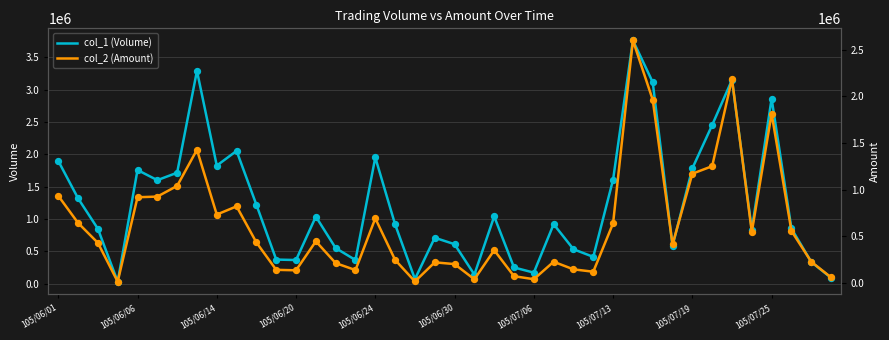

Which series contains the highest Y value?

col_1 (Volume)